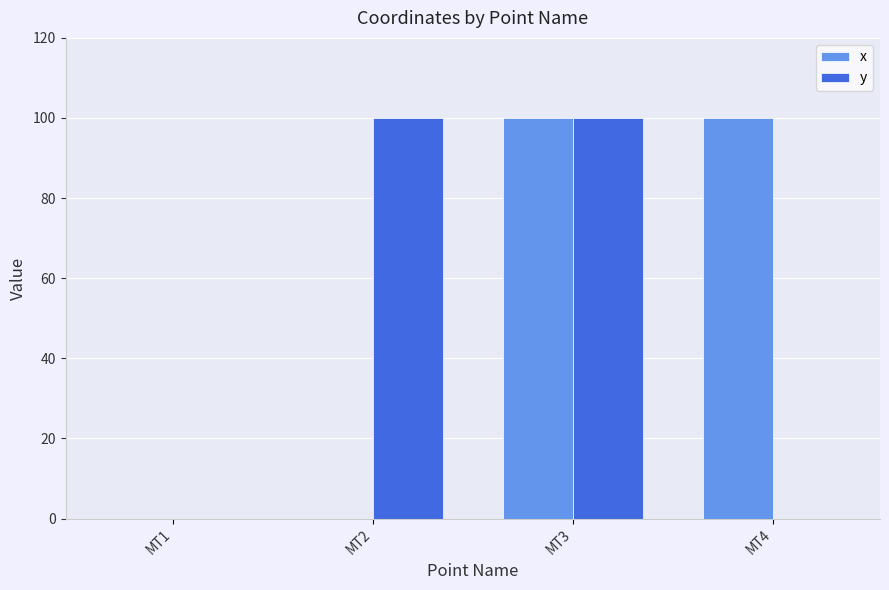

Are the bars grouped side by side (vs. stacked)?

Yes